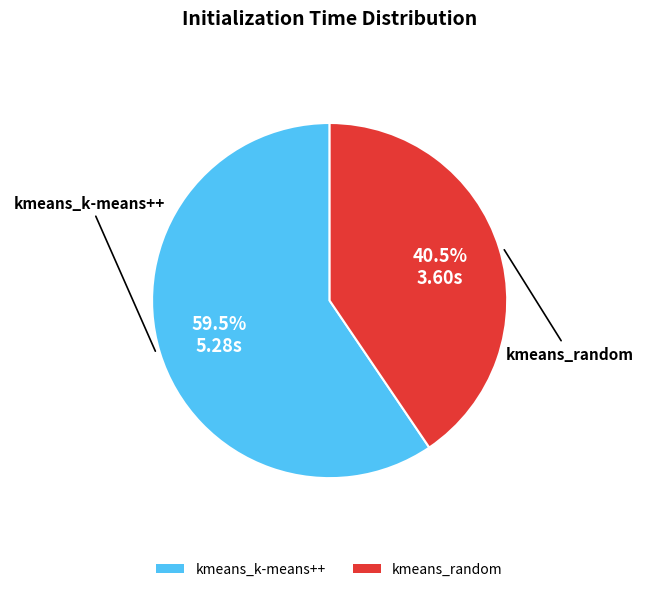

What is the majority slice?

kmeans_k-means++